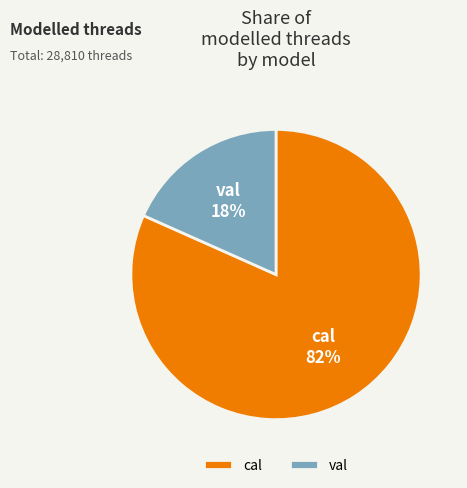

To the nearest percent, what portion does cal represent?

82%